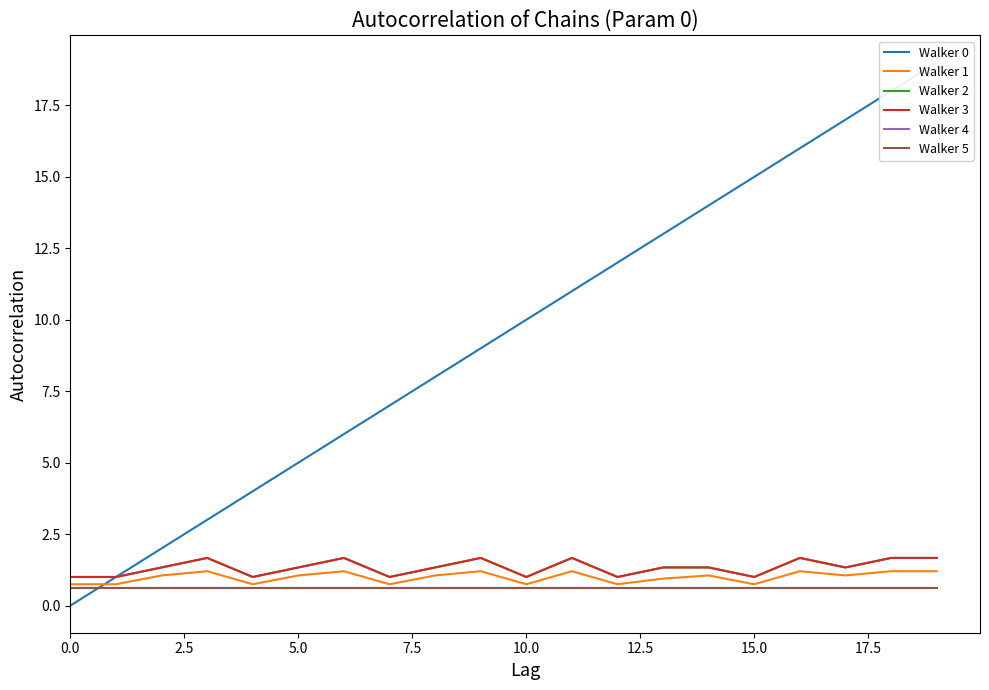

What position from the left is 17.5?

8